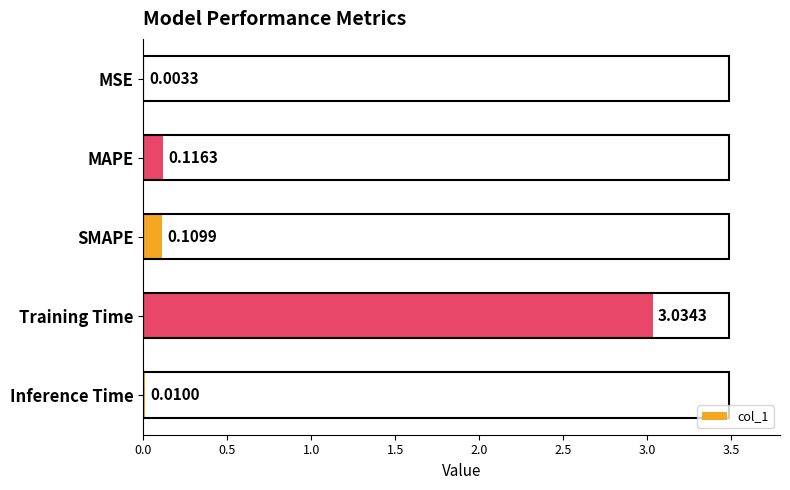

What is the sum of all values?

3.3